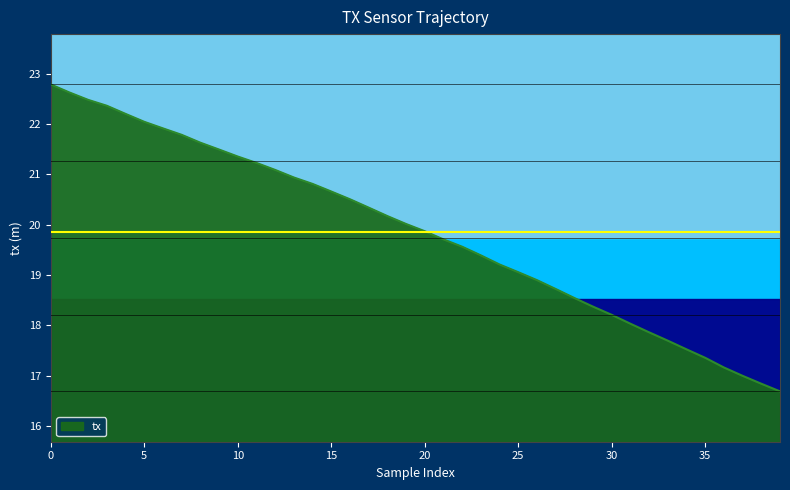

What is the difference between the maximum and minimum values?

6.1